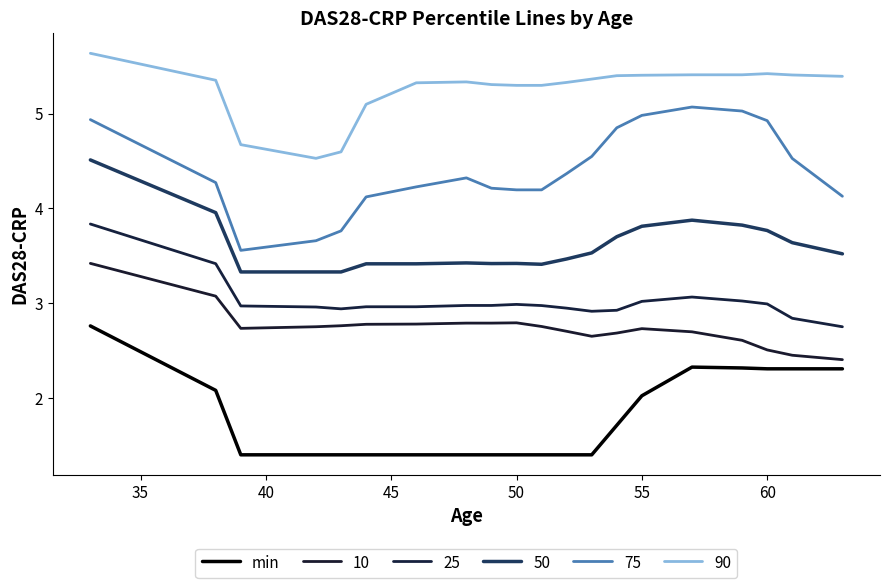

How many lines are shown in the chart?

6